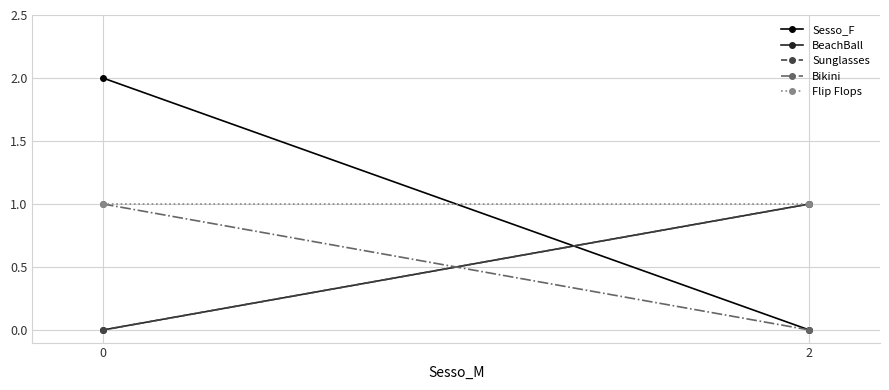

What is the value of the BeachBall point at the 2nd from the left?

1